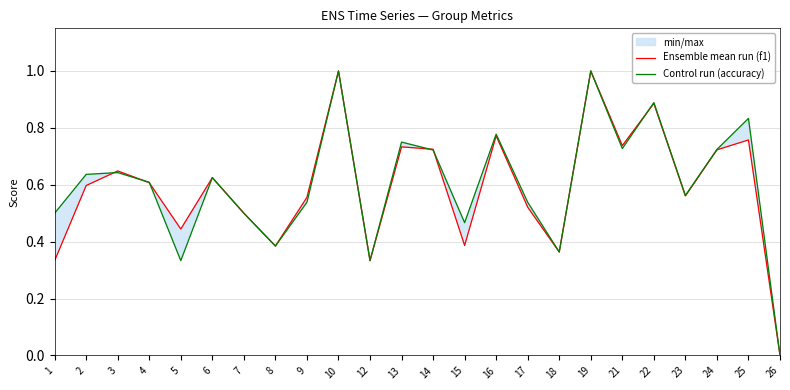

What is the value of the Ensemble mean run (f1) point at the 16th from the left?

0.5